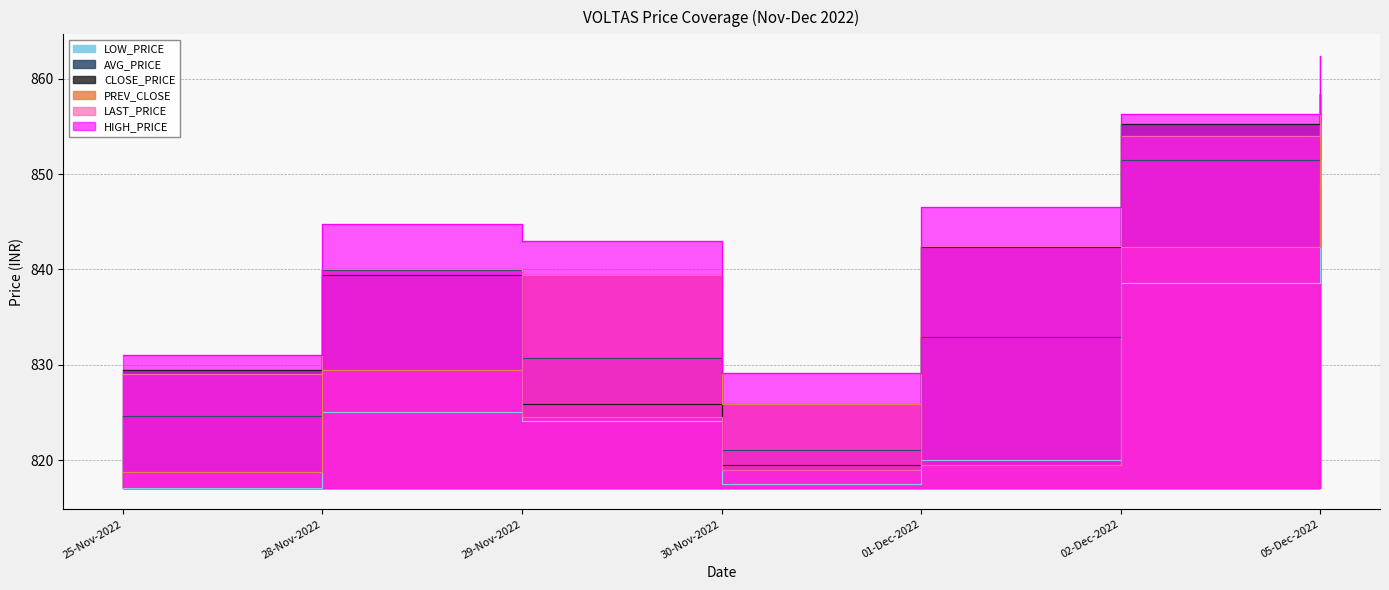

How many lines are shown in the chart?

6